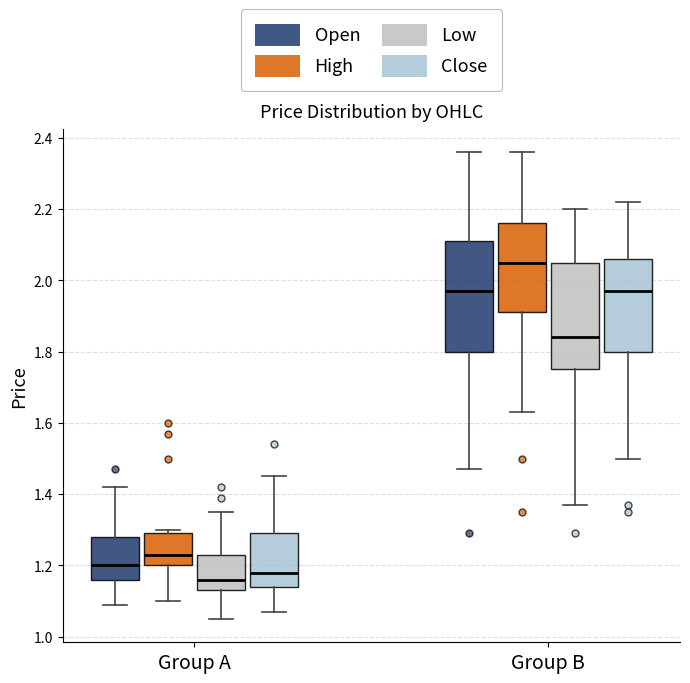

Which box's median line is the lowest?

Group A (Low)